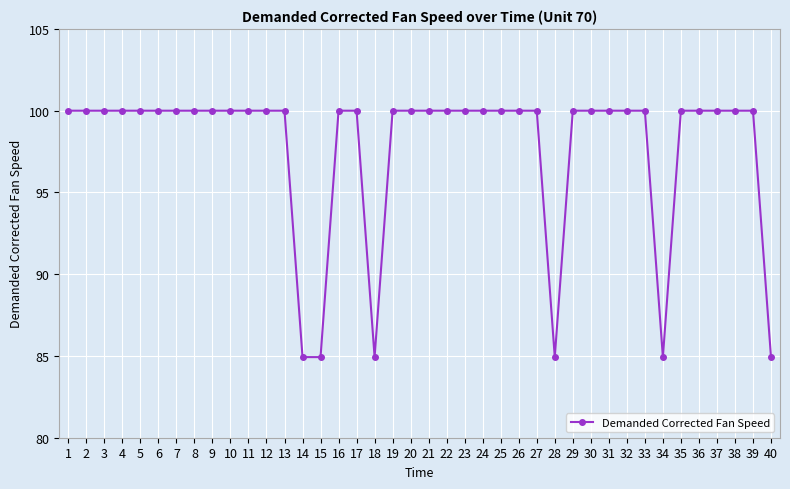

What is the average value?

97.7